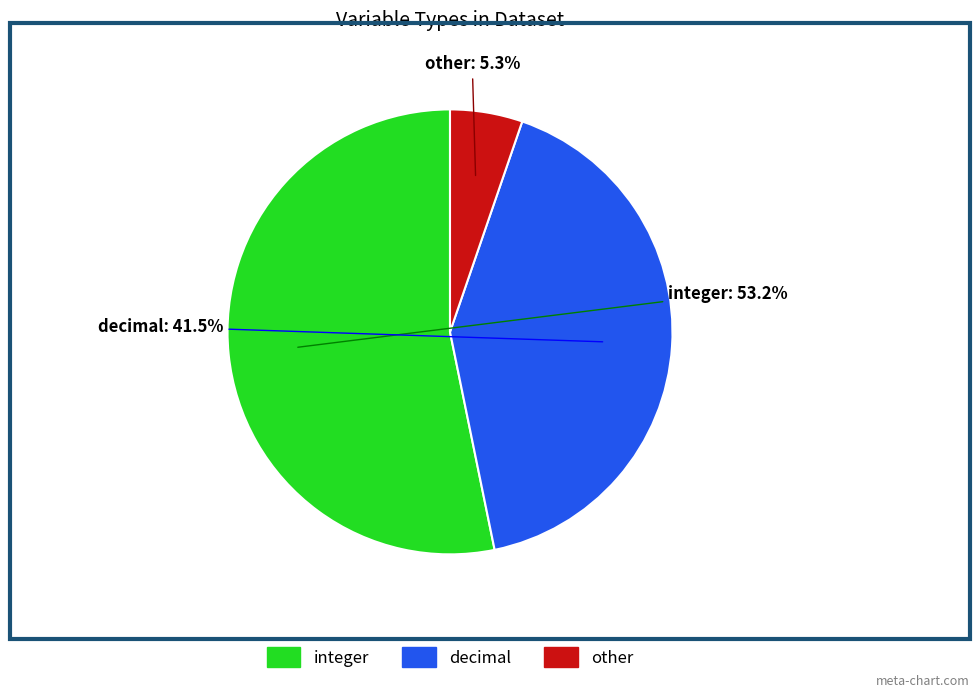

The decimal slice represents 47% of the pie. True or false?

False